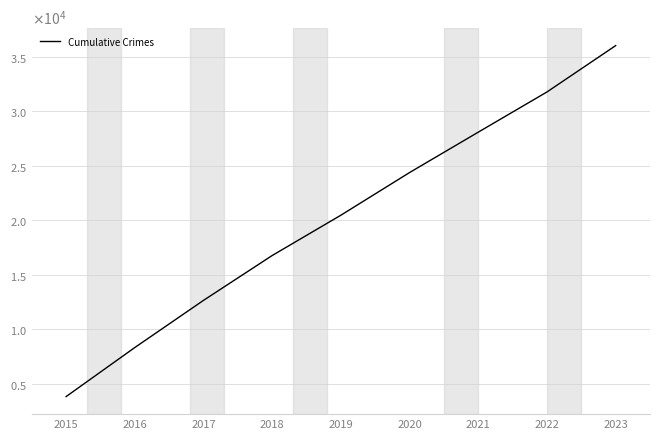

What is the sum of all values?

182326